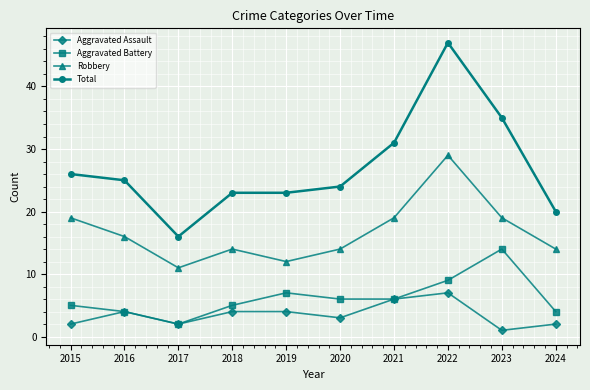

Read the Total value at 2024.

20